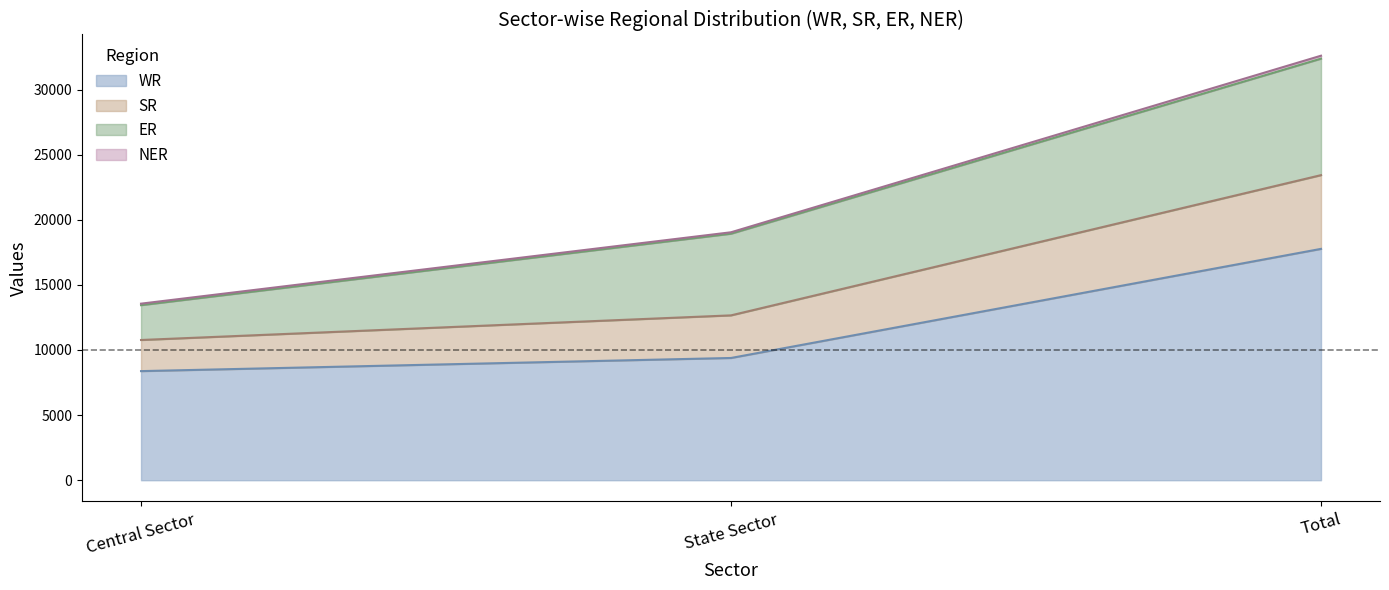

Read the WR value at Central Sector.

8378